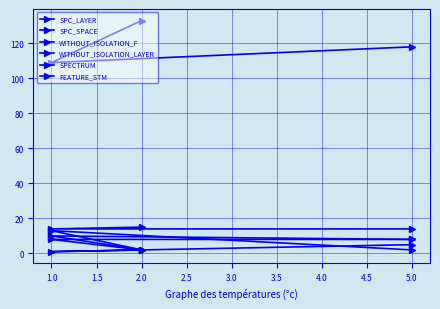

What value does the SPECTRUM series have at 1.0, to the nearest 5?

15